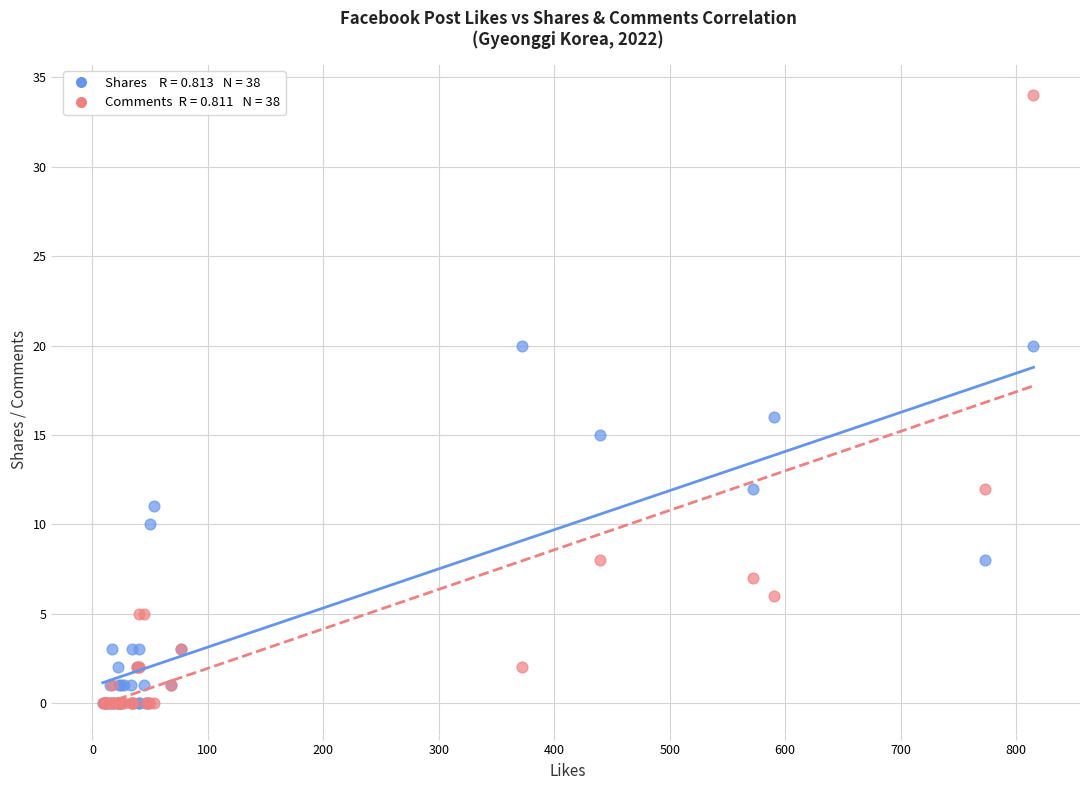

Across all series, what Y value is closest to 17?

16